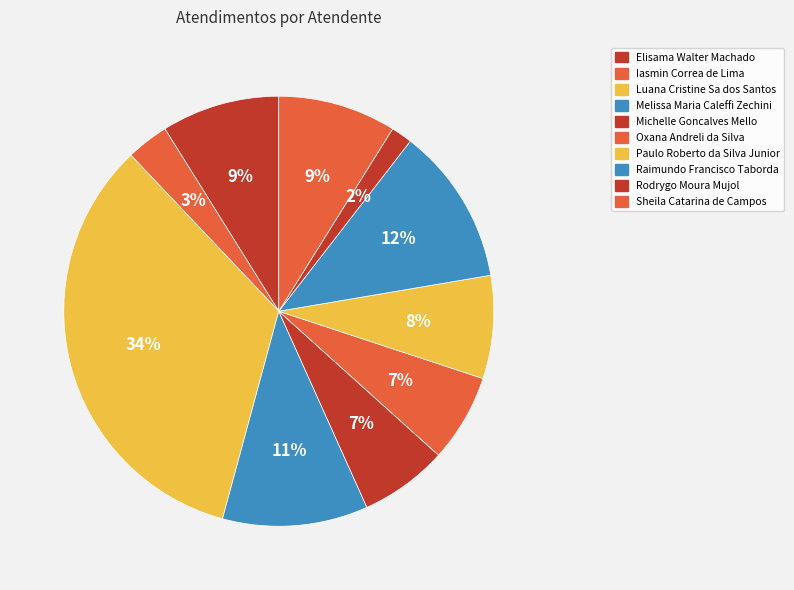

Does Iasmin Correa de Lima account for over 50% of the chart?

No